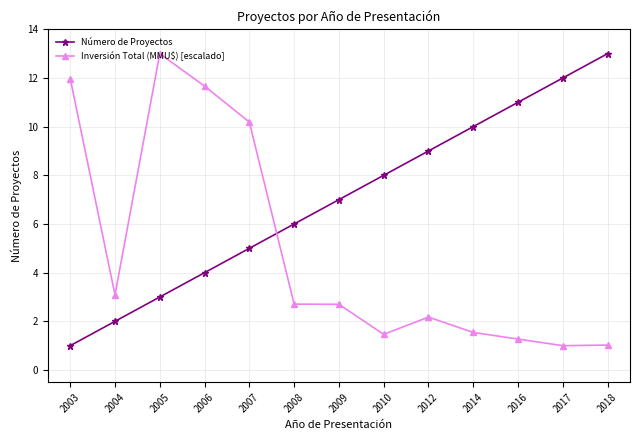

Count the number of data series in this chart.

2